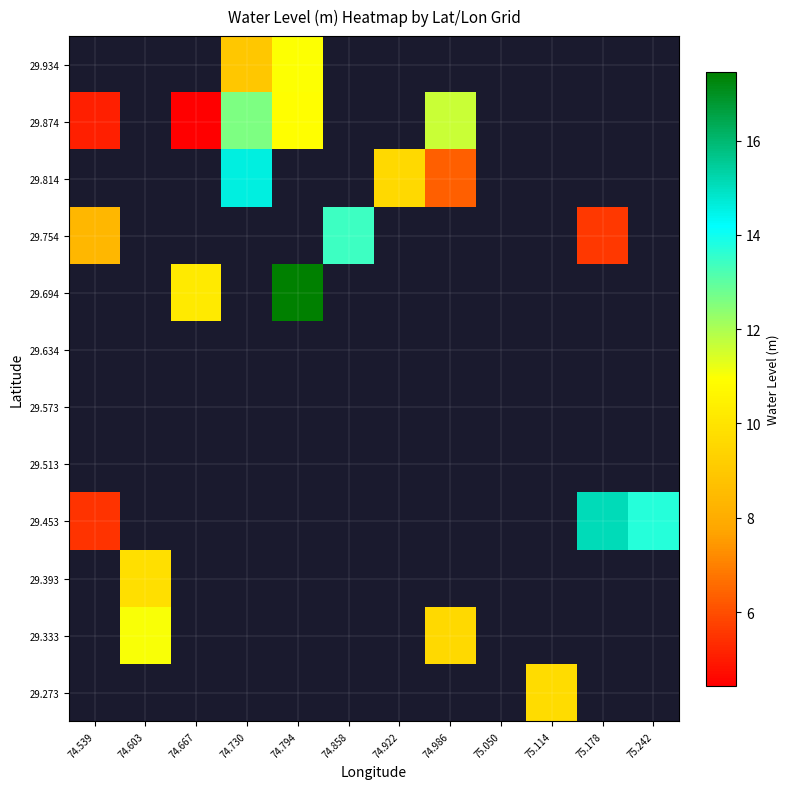

Which has a higher value, 75.050 or 75.242?

75.242